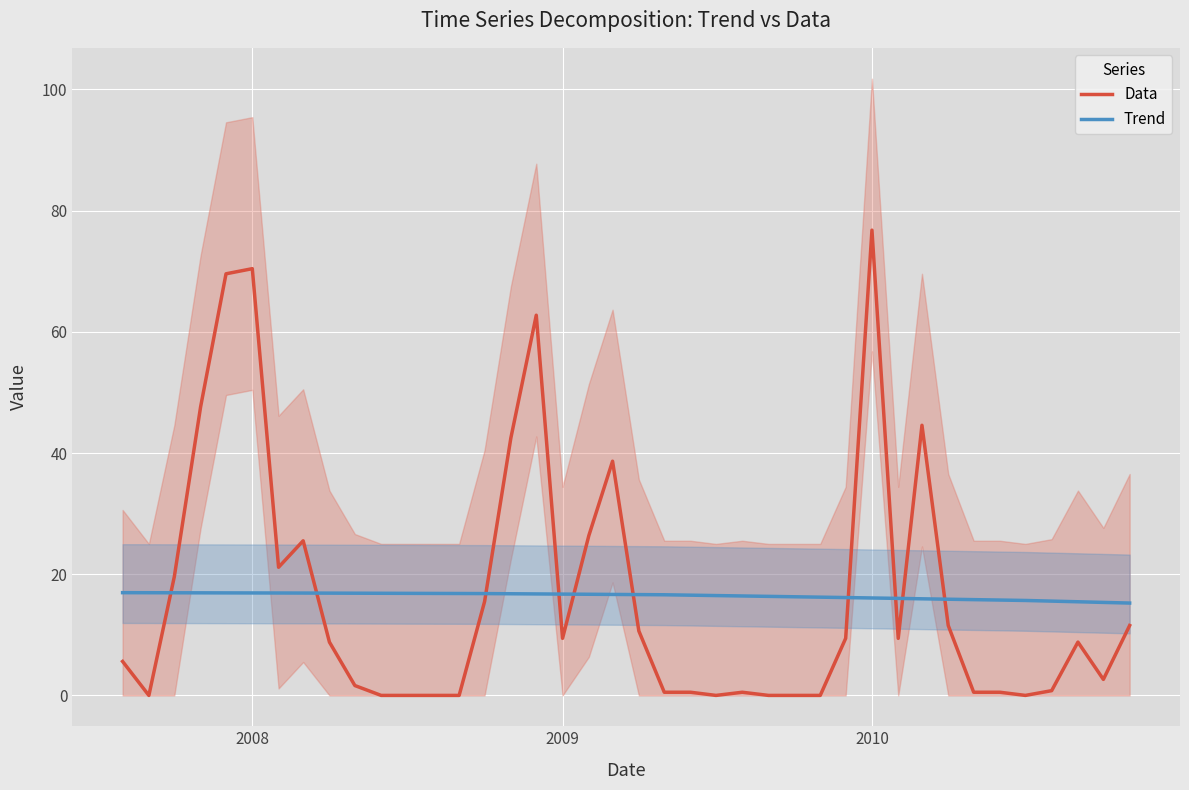

What is the lowest value of the Trend series?

15.2